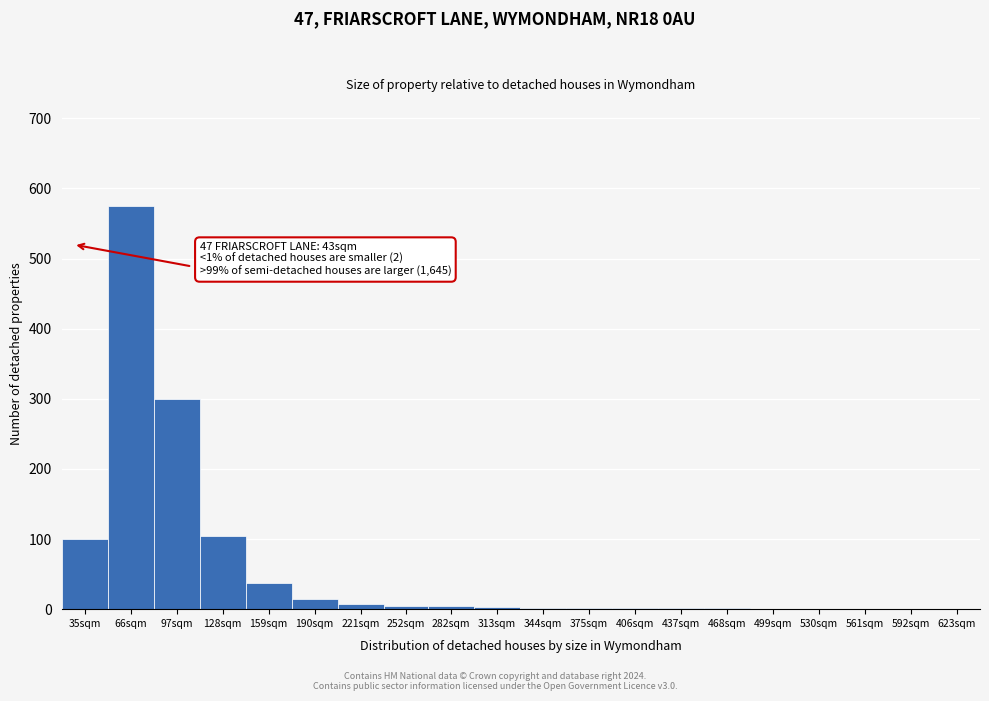

What is the maximum value shown in the chart?

575